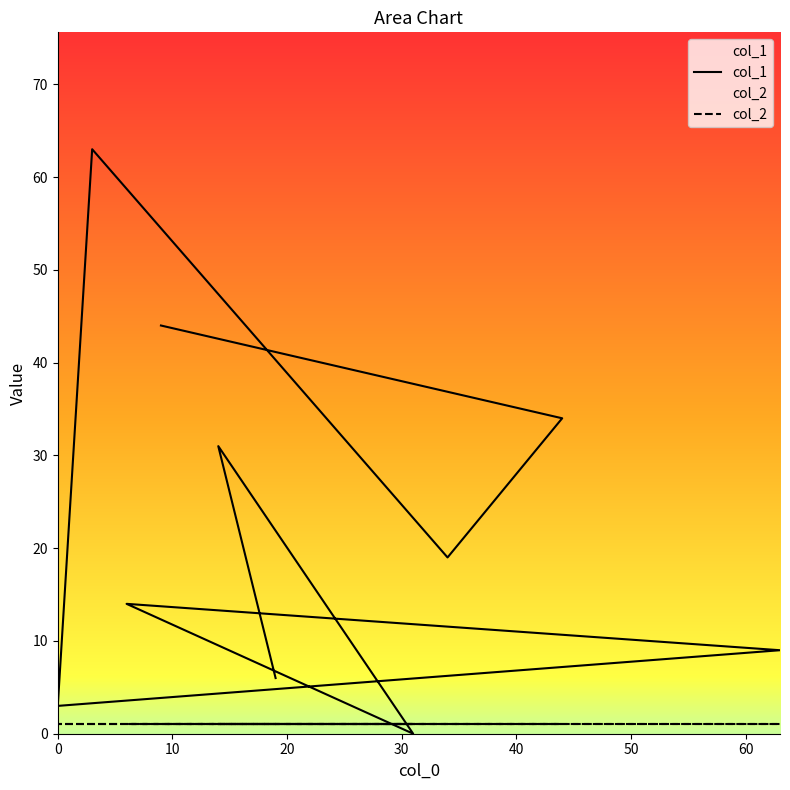

At which label does the data first exceed 19?

14